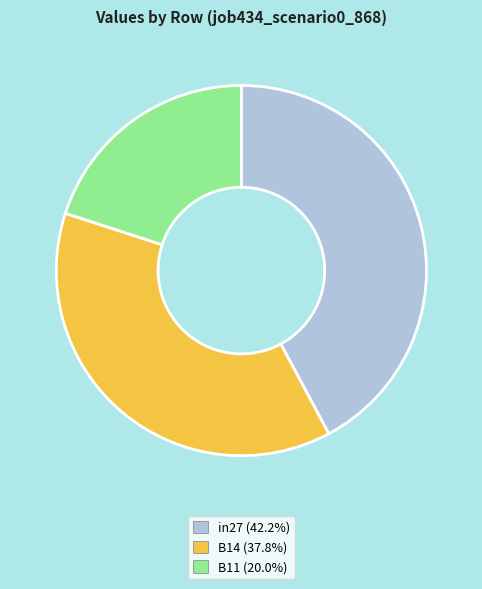

Does B11 represent more than half of the total?

No